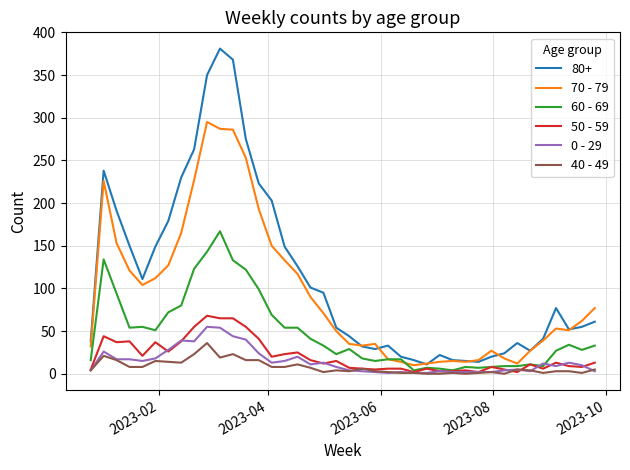

What is the maximum value shown in the chart?

381